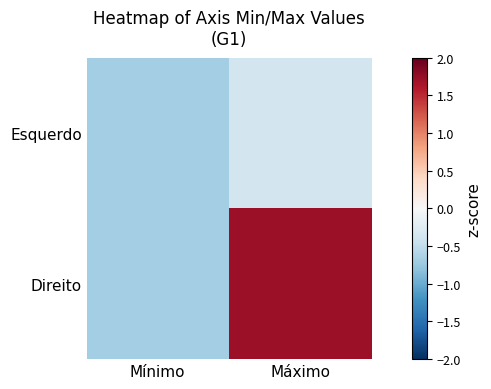

At how many categories does at least one series exceed 0?

1